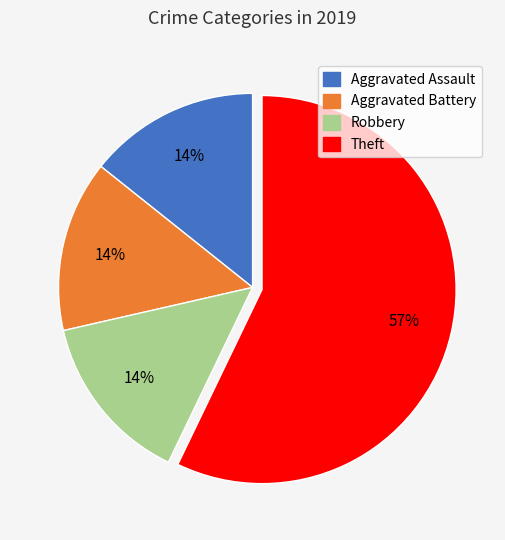

Which slice is the largest?

Theft